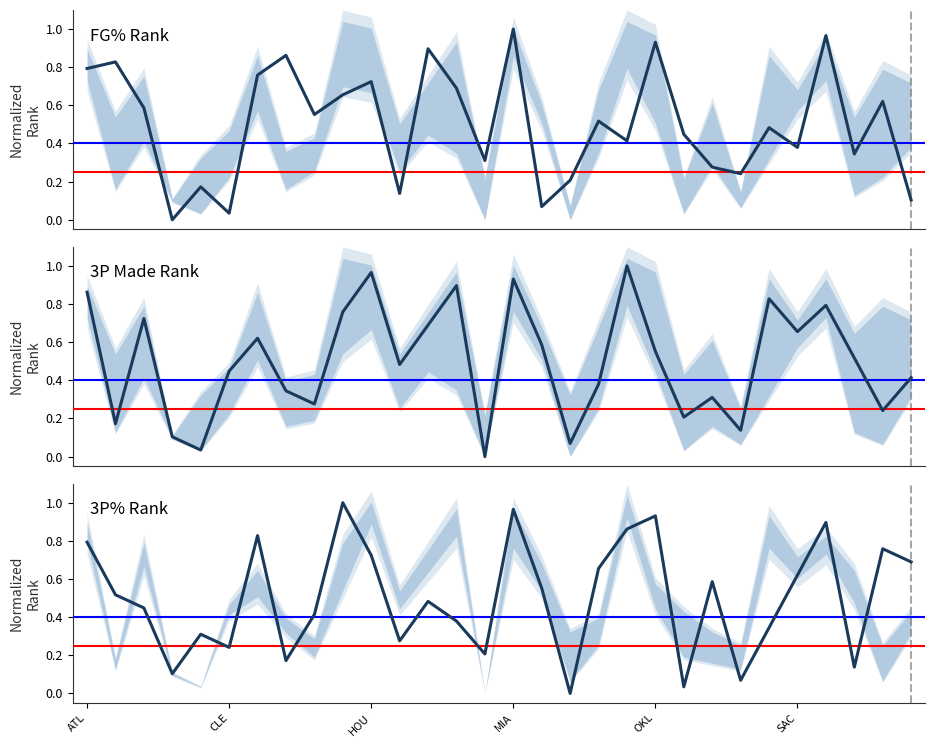

At 6, list the series in order from largest to smallest.

3P% Rank, FG% Rank, 3P Made Rank